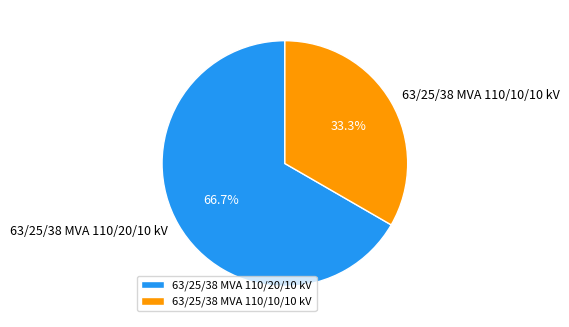

Which slice is the smallest?

63/25/38 MVA 110/10/10 kV